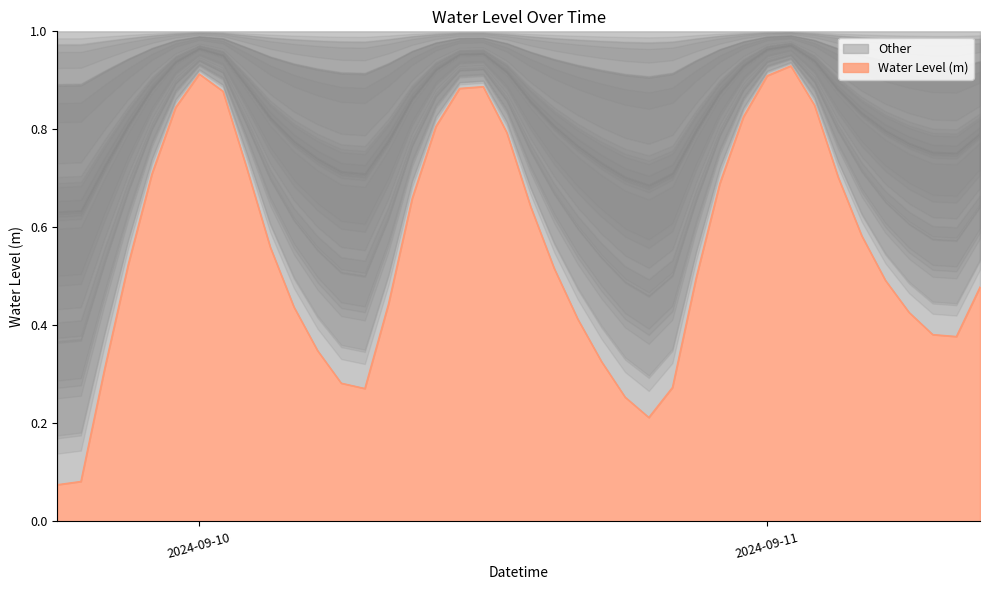

The value at 2024-09-10 20:00:00 is 0.3. True or false?

True